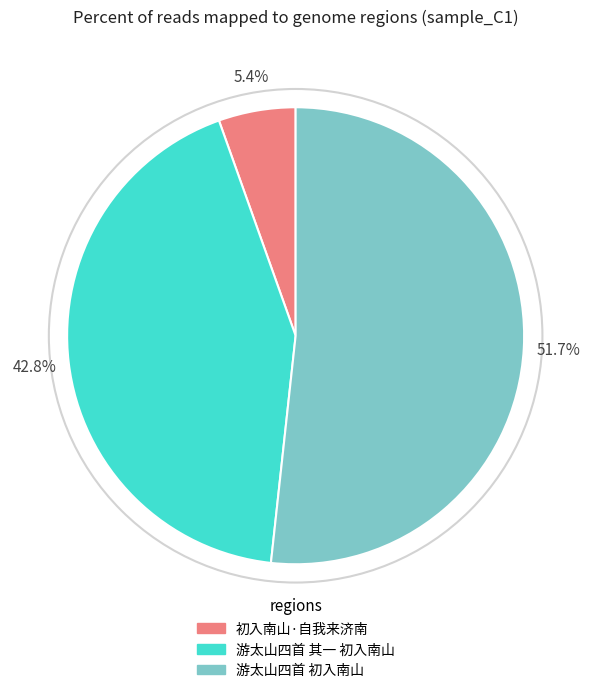

What is the majority slice?

游太山四首 初入南山